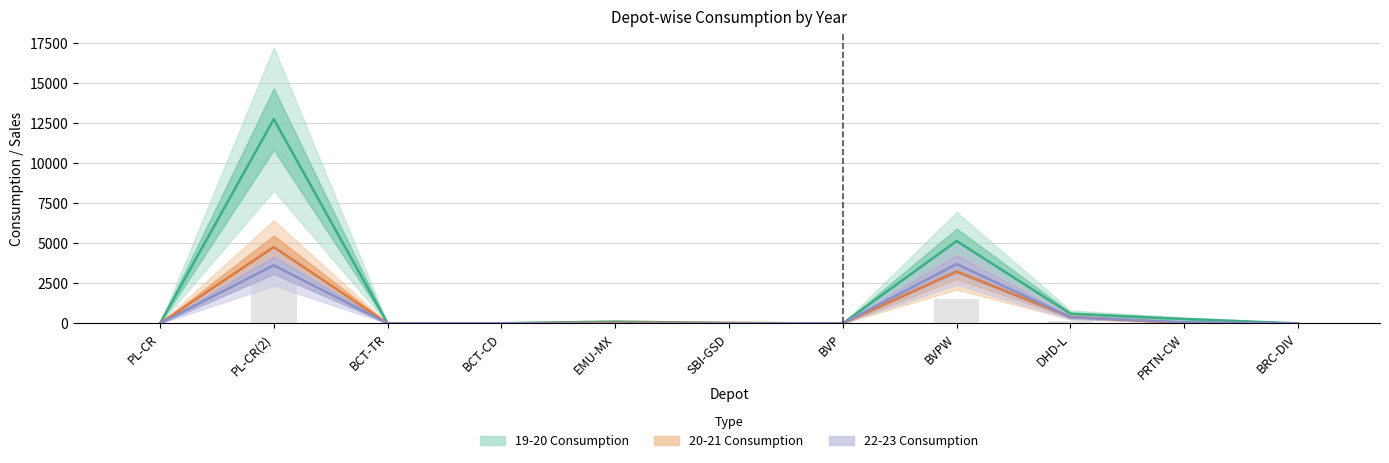

Are the bars horizontal?

No